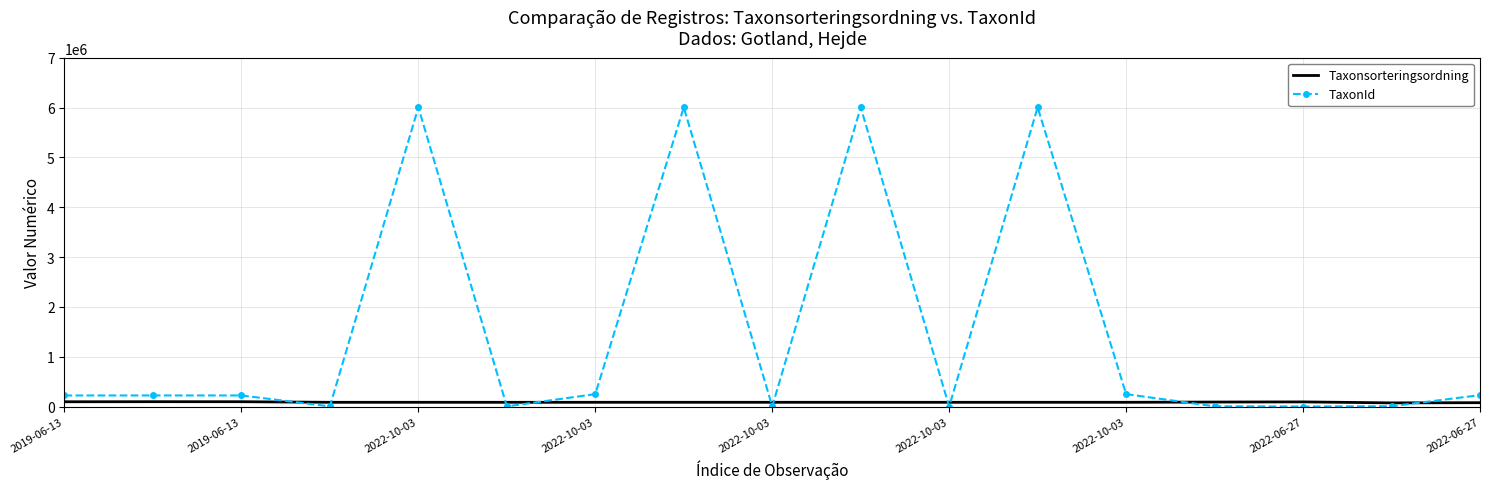

List the series in order of their overall mean, lowest first.

Taxonsorteringsordning, TaxonId